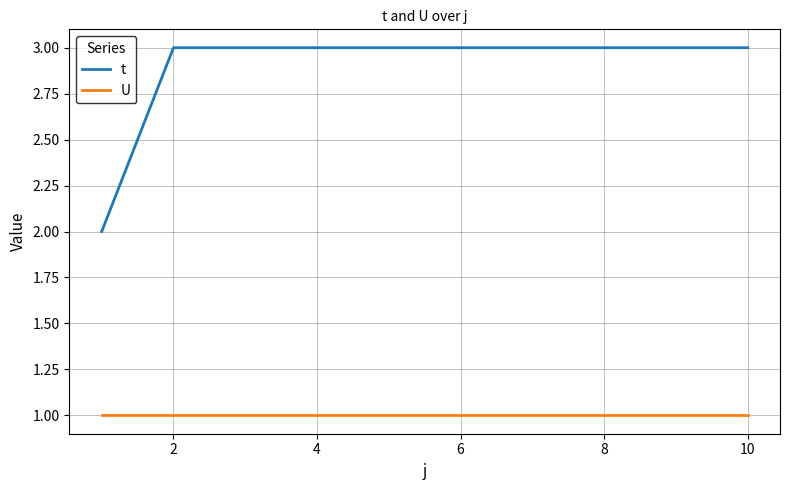

How many lines are shown in the chart?

2